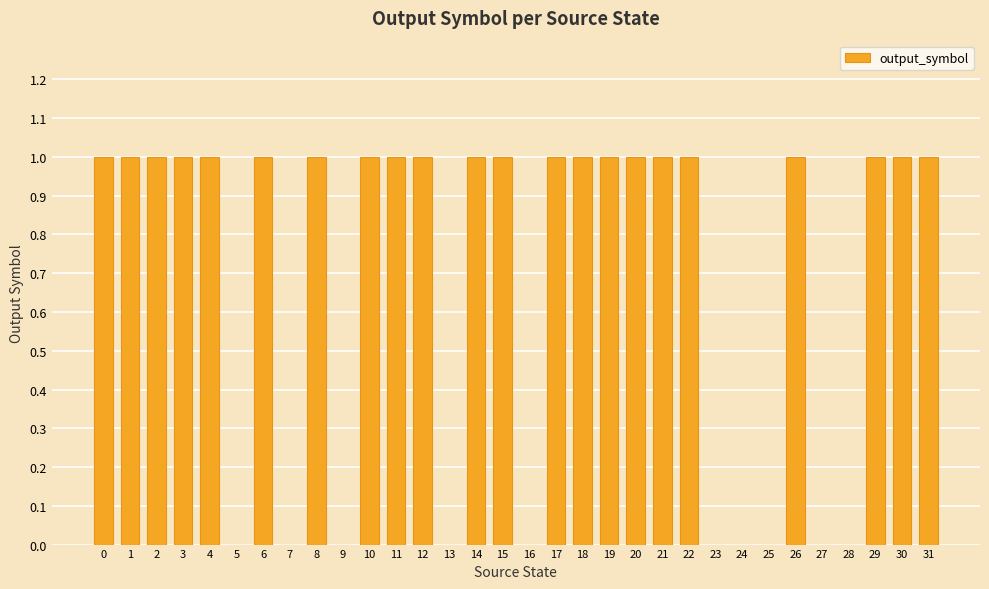

What is the sum of all values?

22